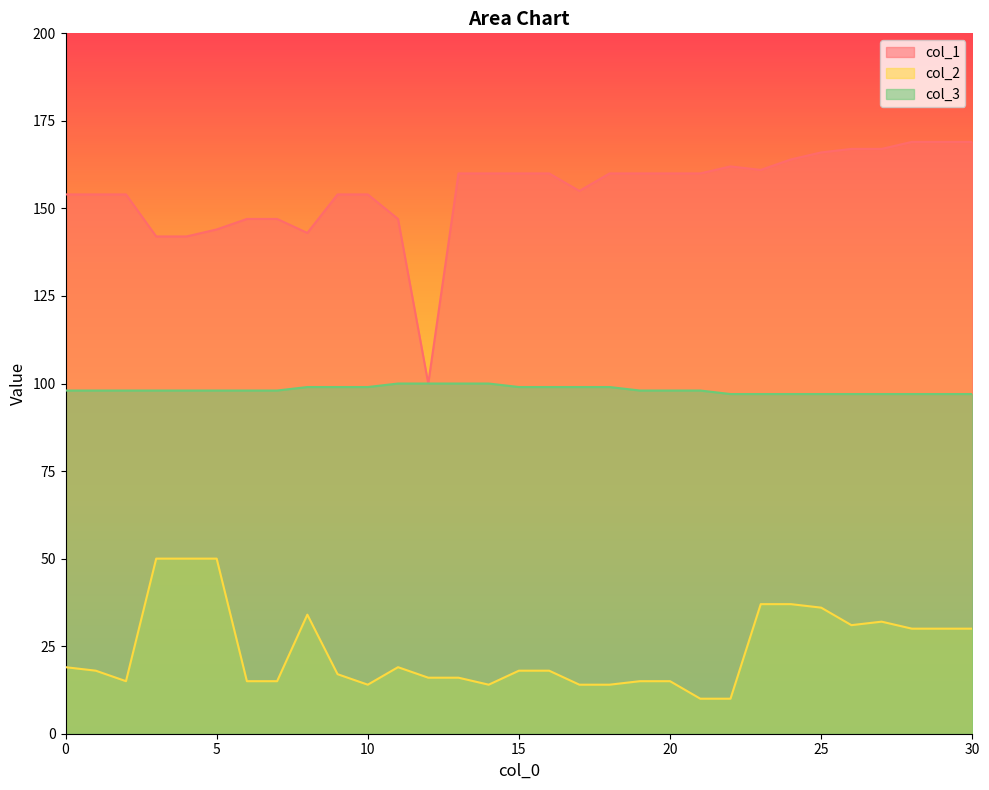

Does the chart display data point markers on the line(s)?

No